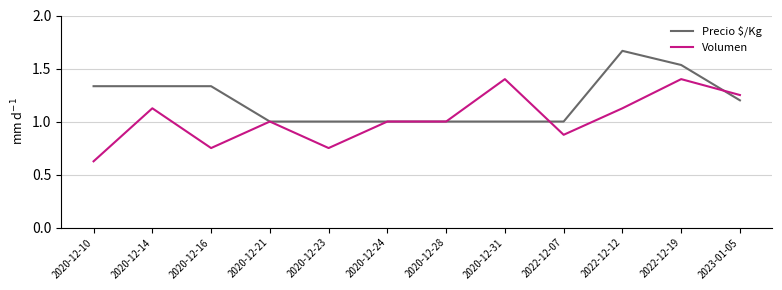

Is this an area chart (filled region under the line)?

No